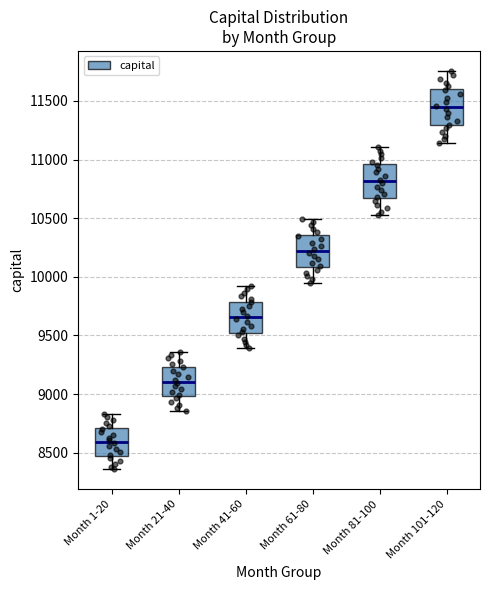

Where does the lower whisker of the box for Month 81-100 end on the y-axis? The values are not printed on the chart, so give them approximately, as read against the axis.

10550